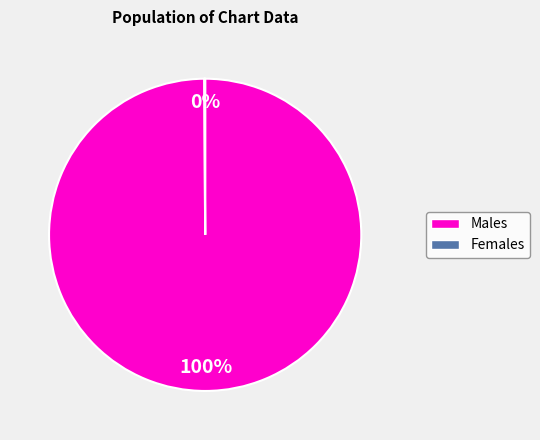

Does any single category account for the majority?

Yes